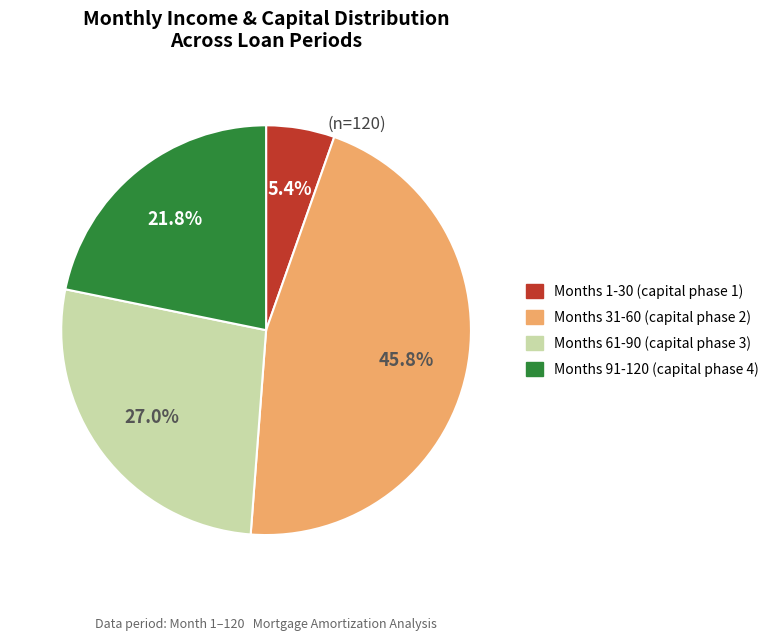

Is there a majority slice in this chart?

No